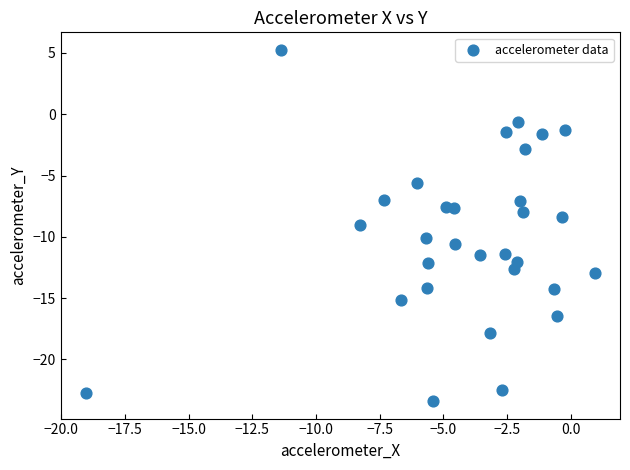

What is the range of X values (max minus min)?

20.0